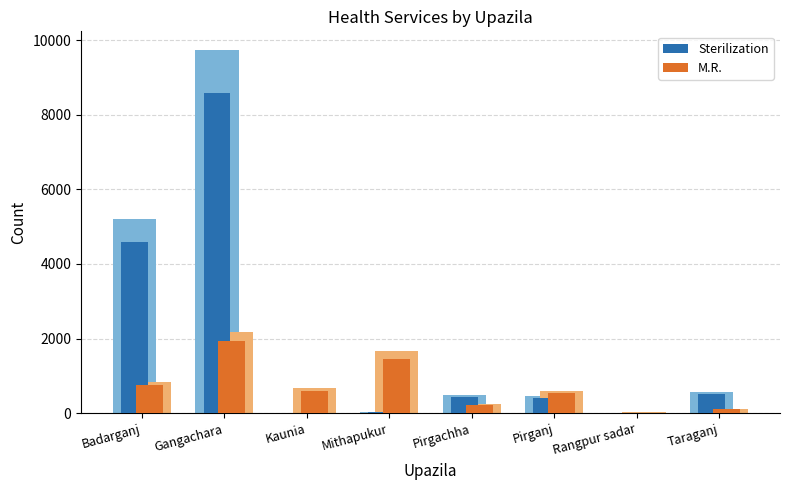

What is the sum of all M.R. values?

5592.4